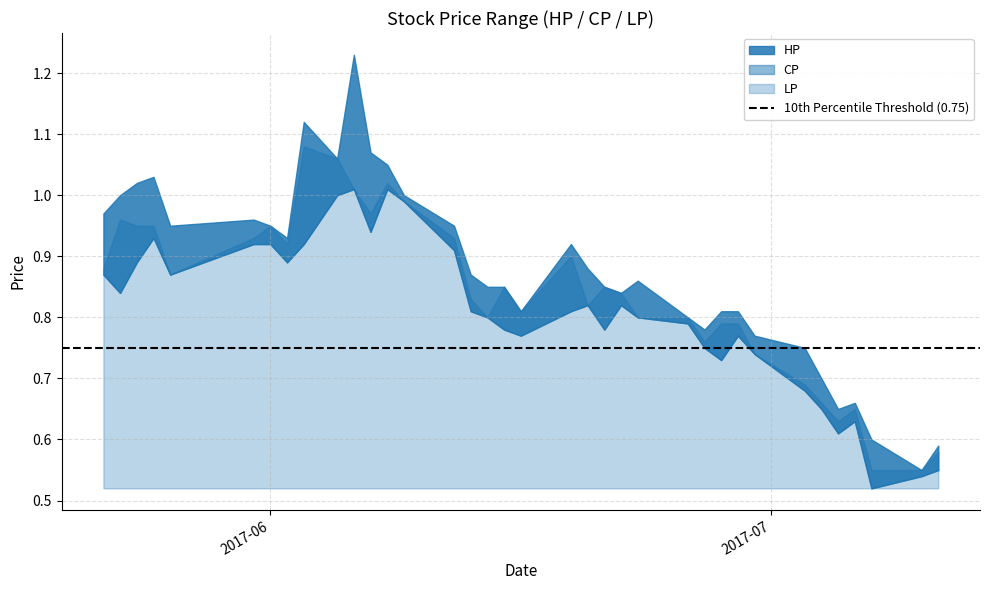

Which series has the largest total across all categories?

HP